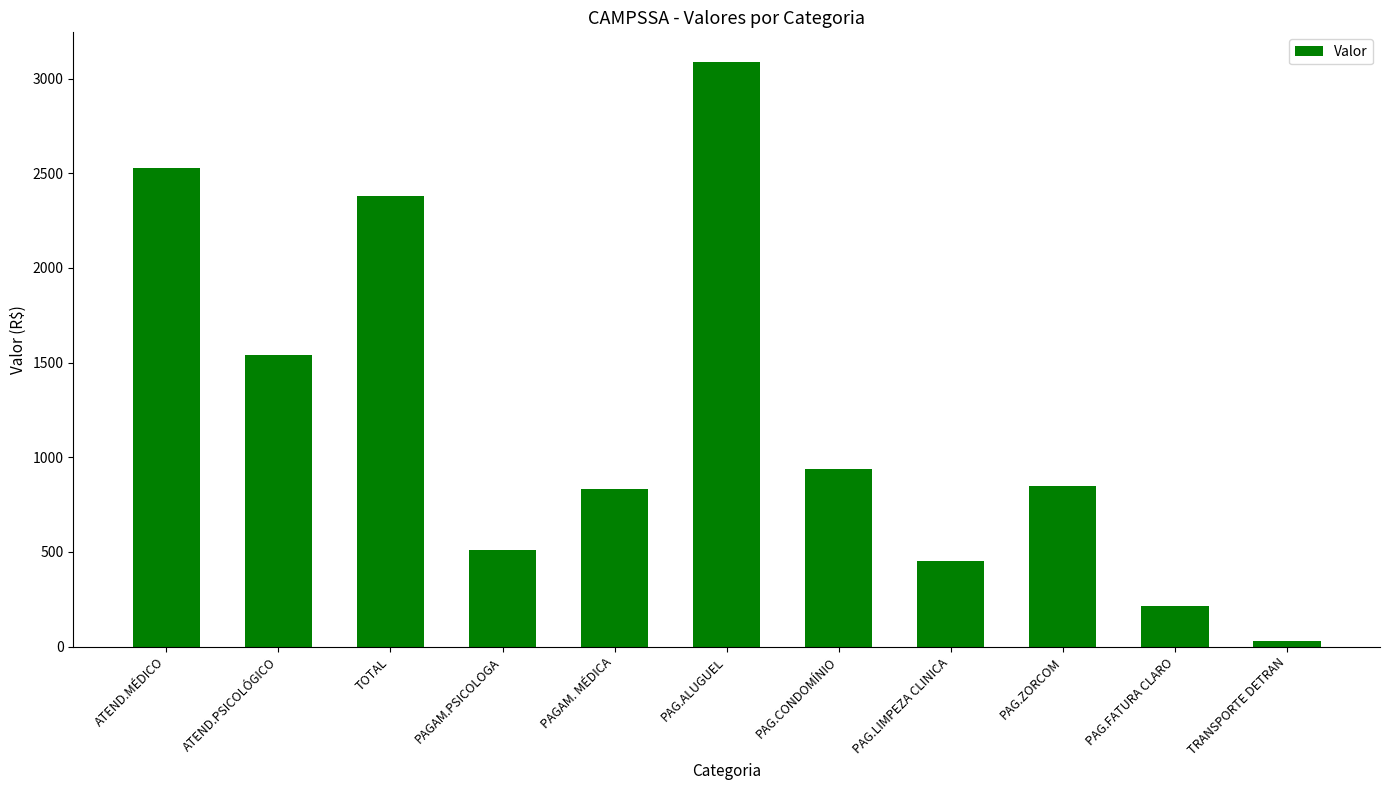

How many categories are shown in the chart?

11